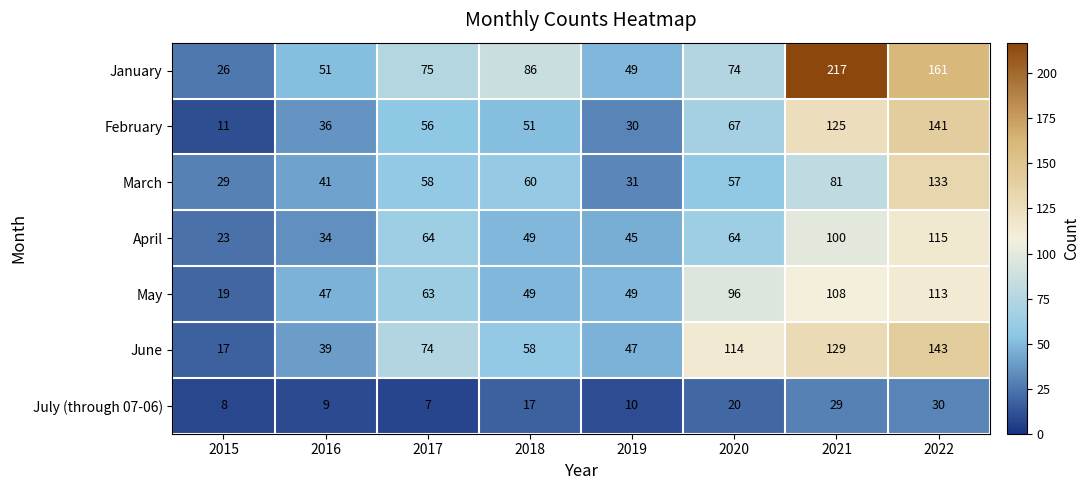

At 2020, list the series in order from smallest to largest.

July (through 07-06), March, April, February, January, May, June